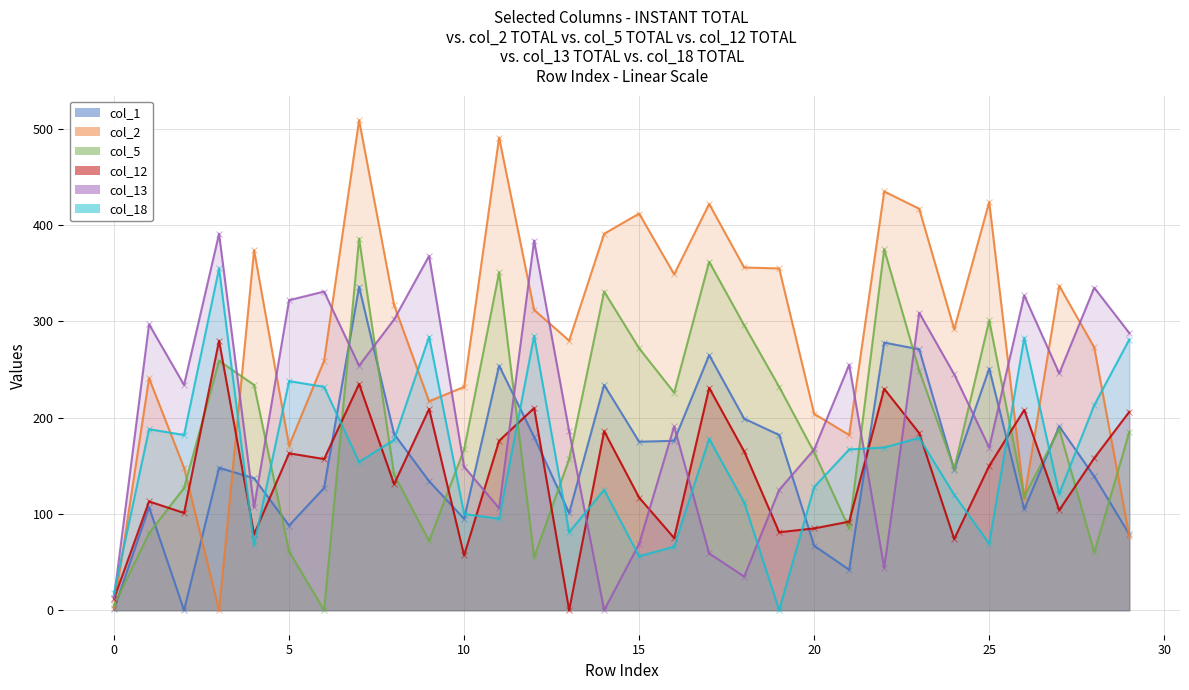

How many data points in col_1 are less than 148?

15